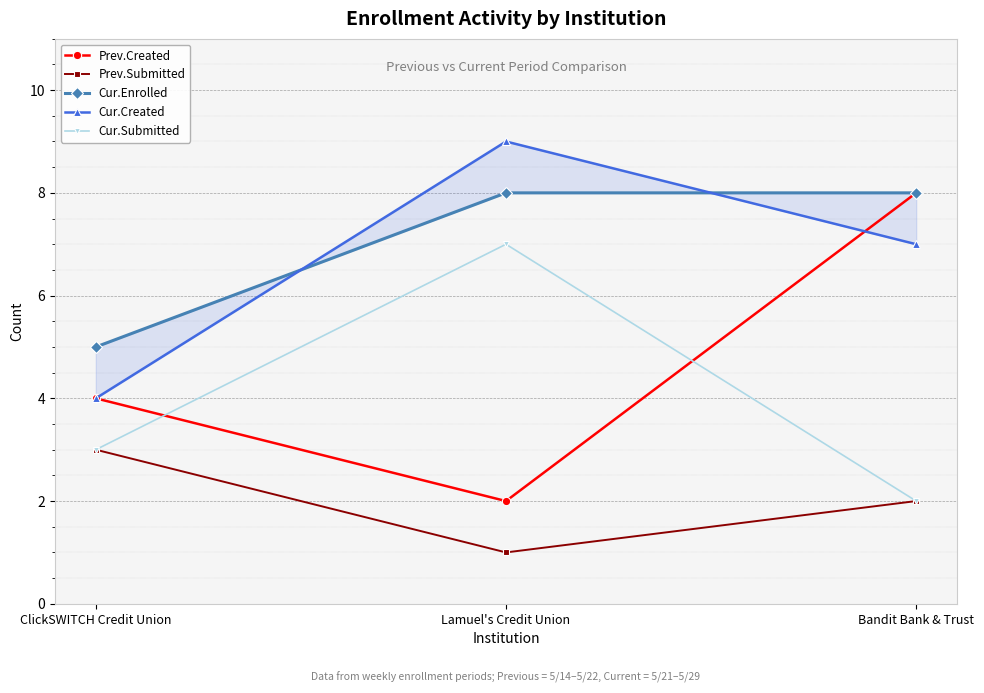

Which category has the highest value in the Cur.Submitted series?

Lamuel's Credit Union